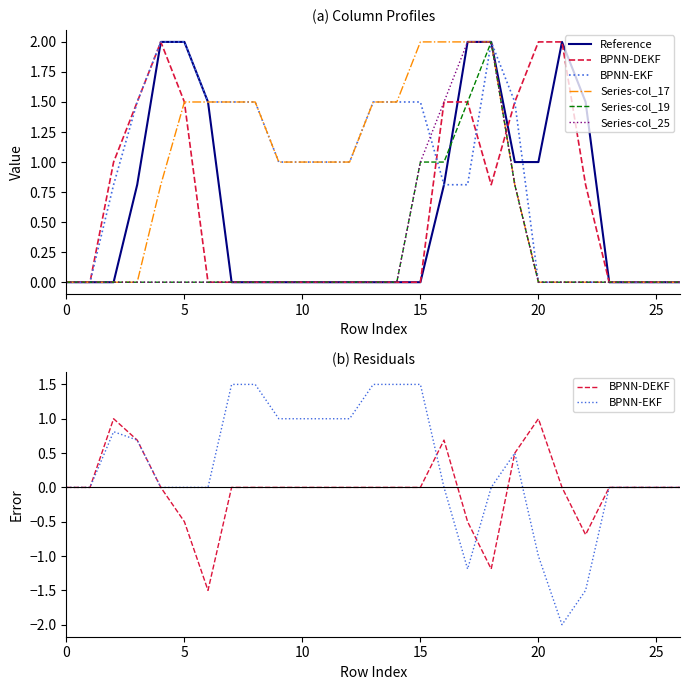

Is the value of Series-col_17 at 11 greater than the value of BPNN-DEKF at 15?

Yes